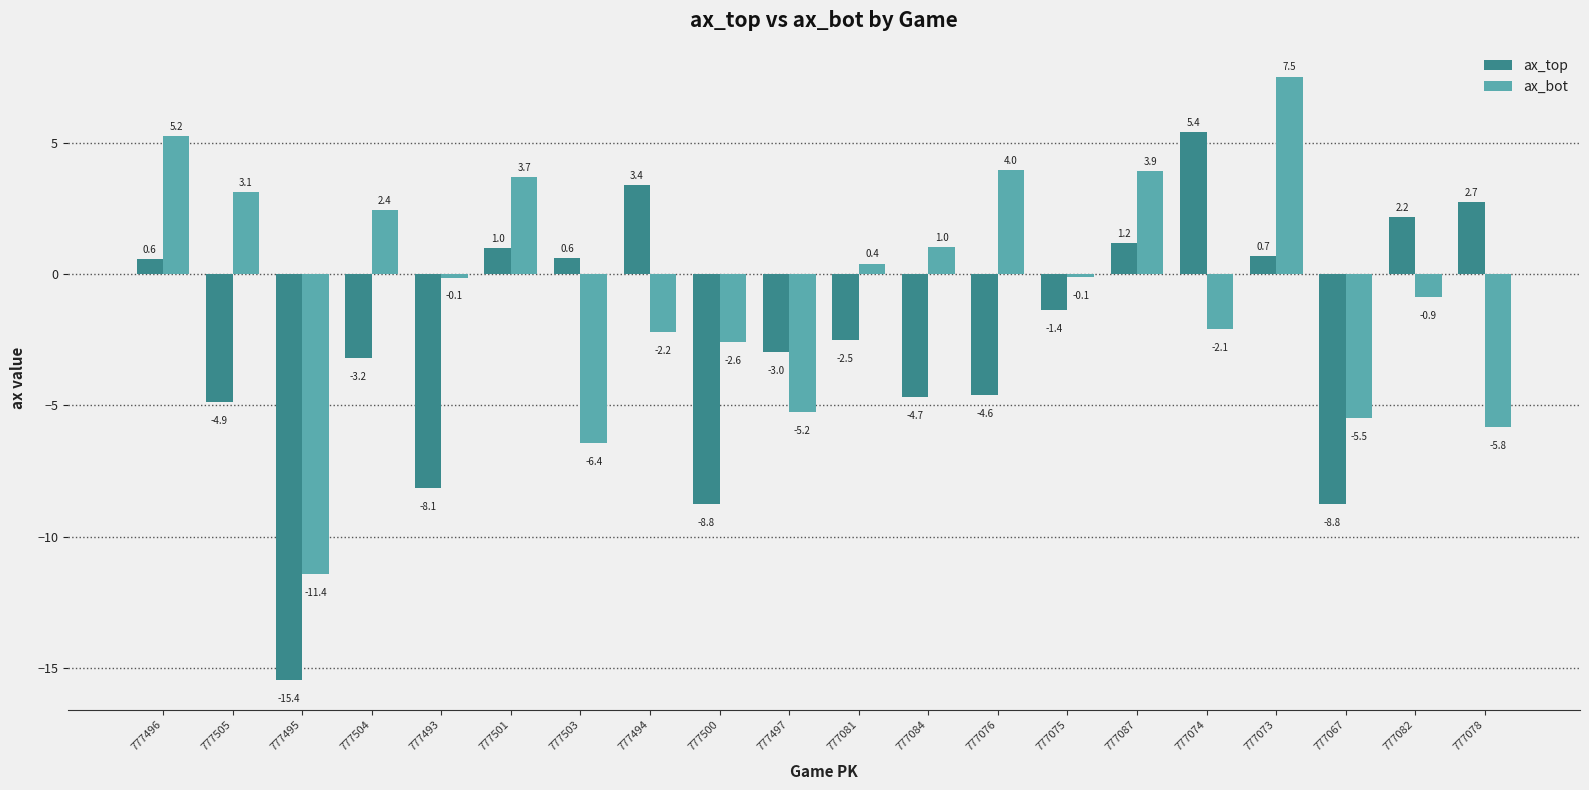

Is the value of ax_top at 777074 greater than the value of ax_bot at 777074?

Yes